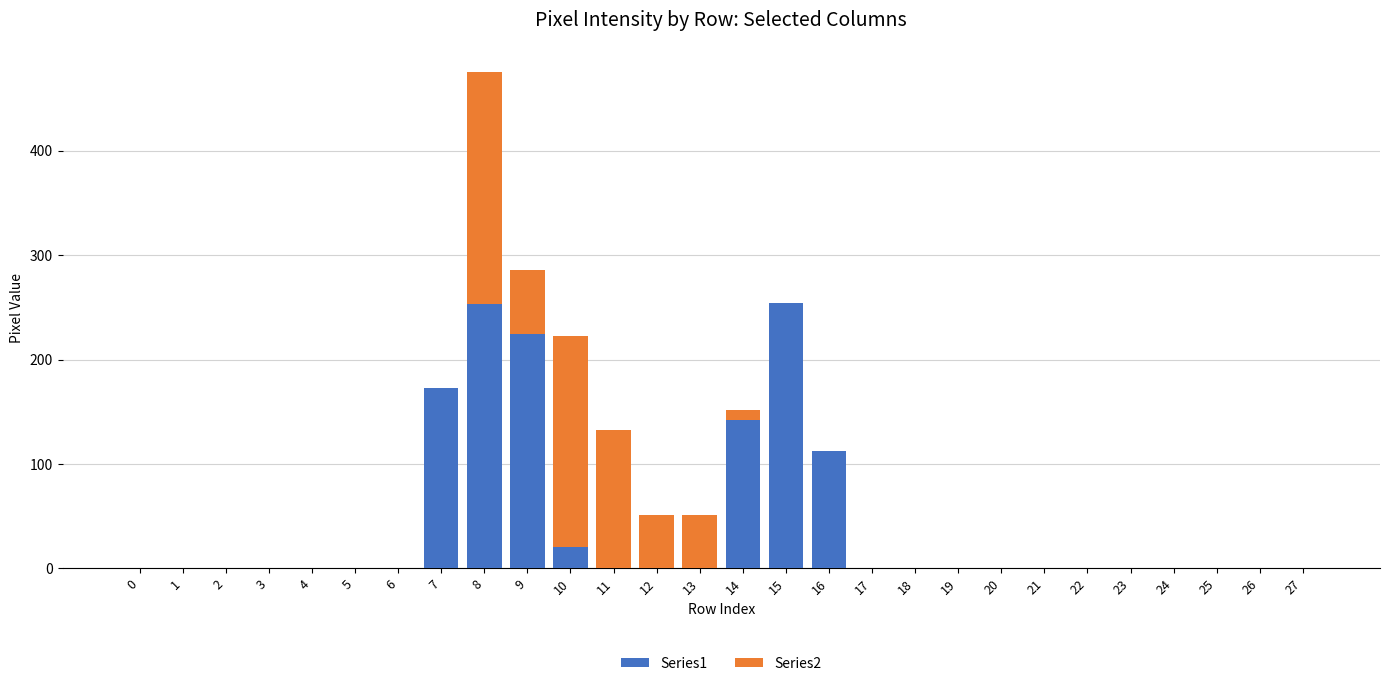

At which category is the sum across all series the highest?

8